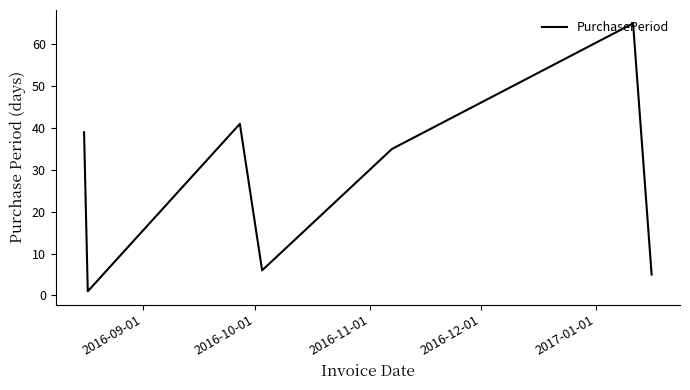

How many interior local peaks (higher than both neighbors) does the data have?

2